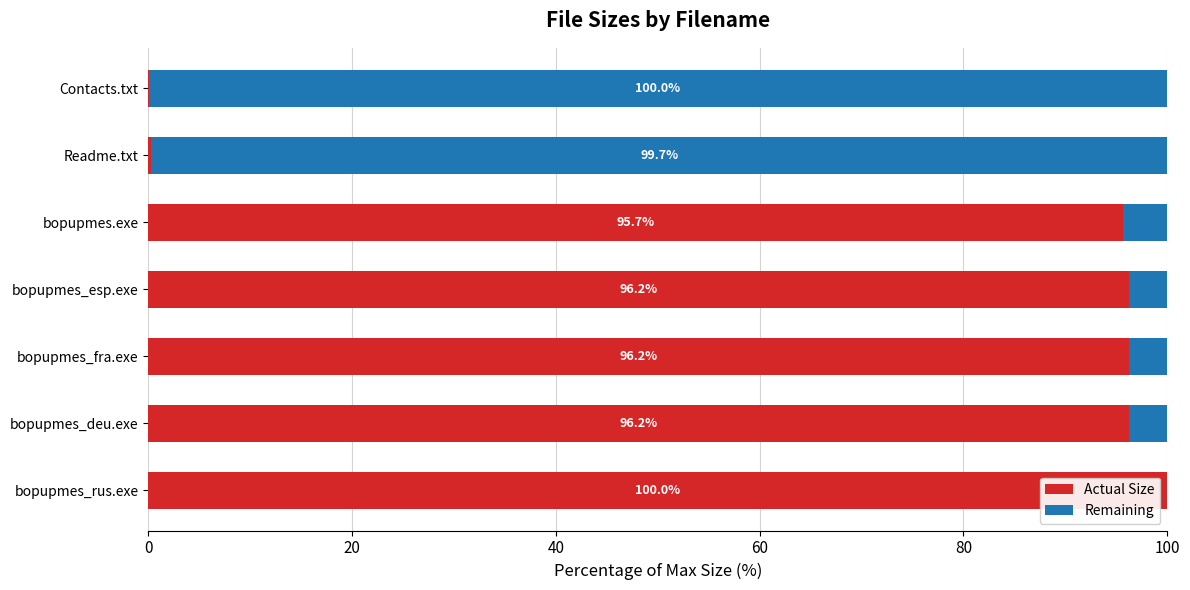

What is the total value across all series at bopupmes_deu.exe?

100.0